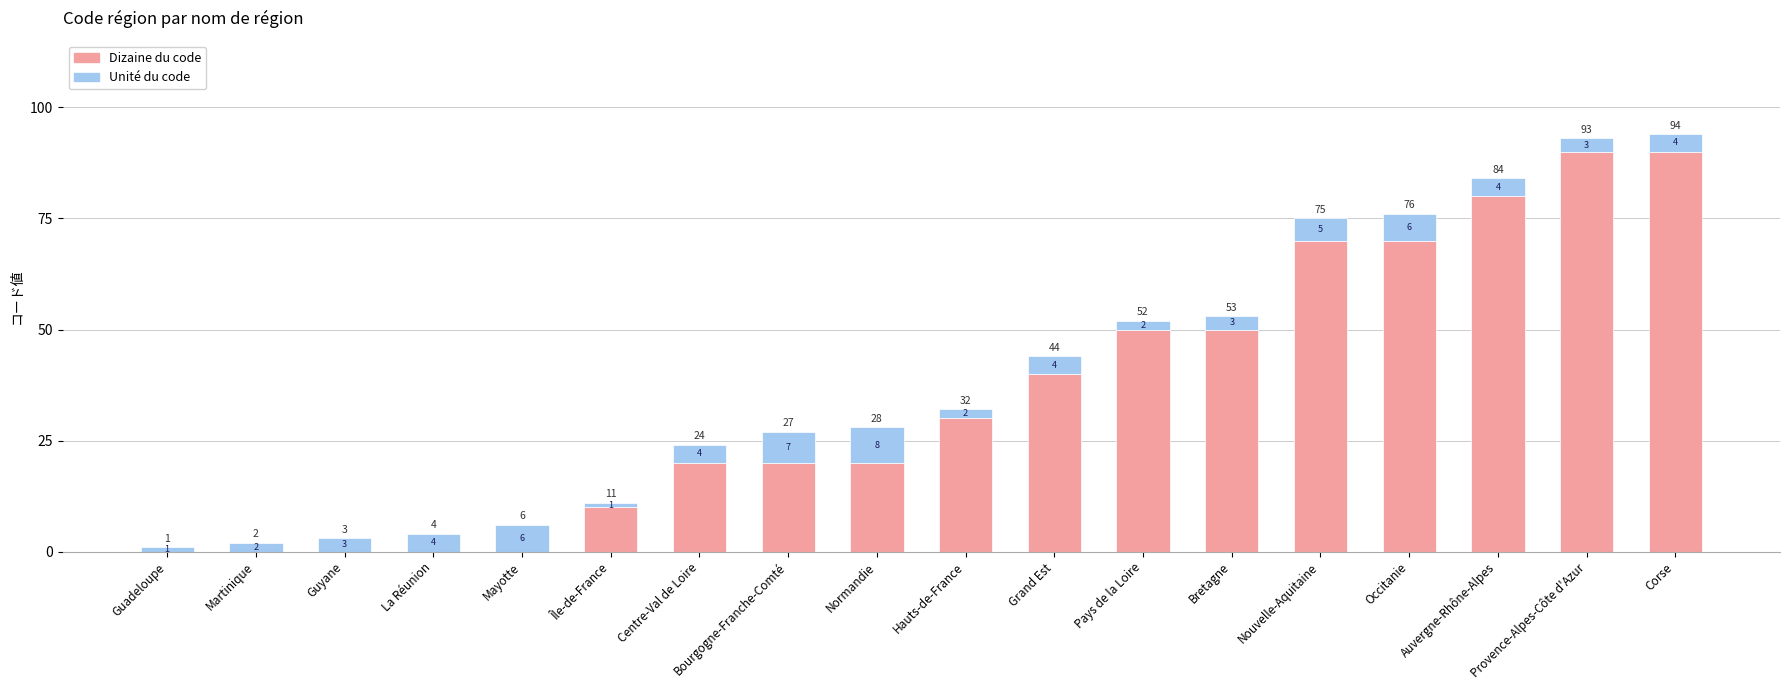

What is the average value of the Dizaine du code series?

36